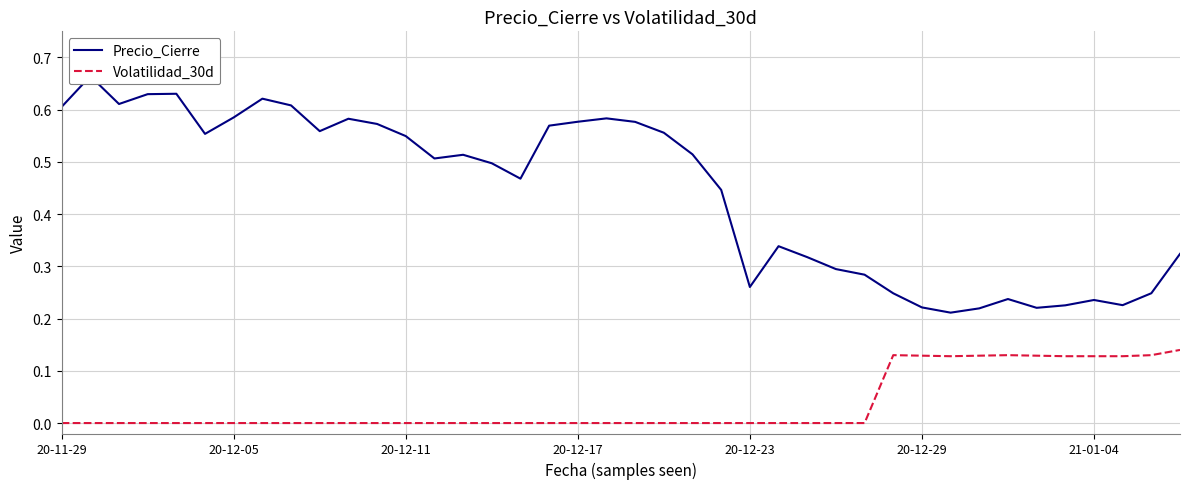

What is the difference between the second highest and second lowest values in the Precio_Cierre series?

0.4